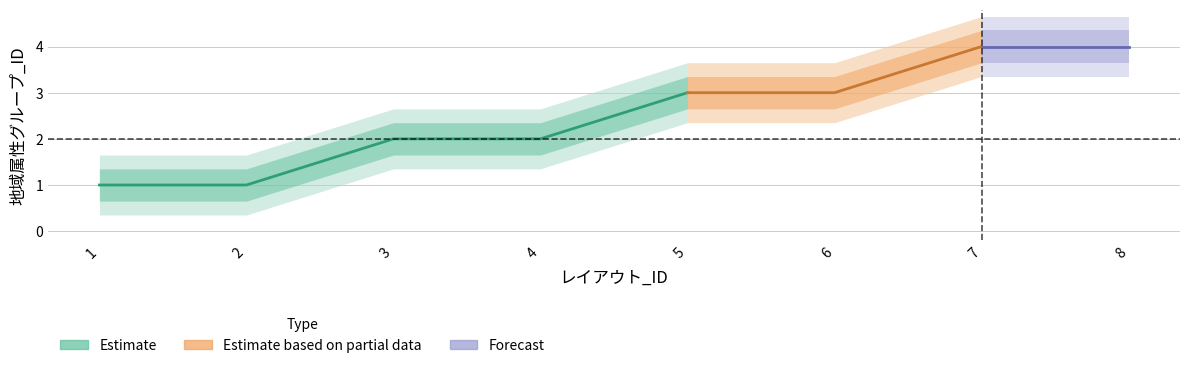

True or false: the data shows 3 at 7.

False